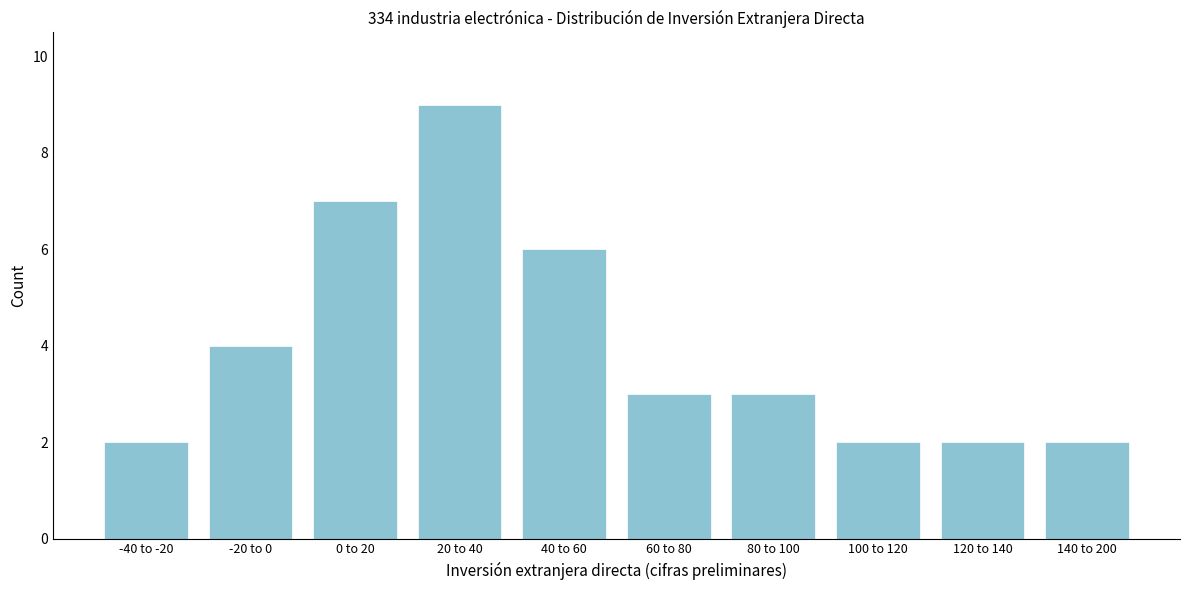

Reading left to right, extract all data points from this chart.

2	4	7	9	6	3	3	2	2	2